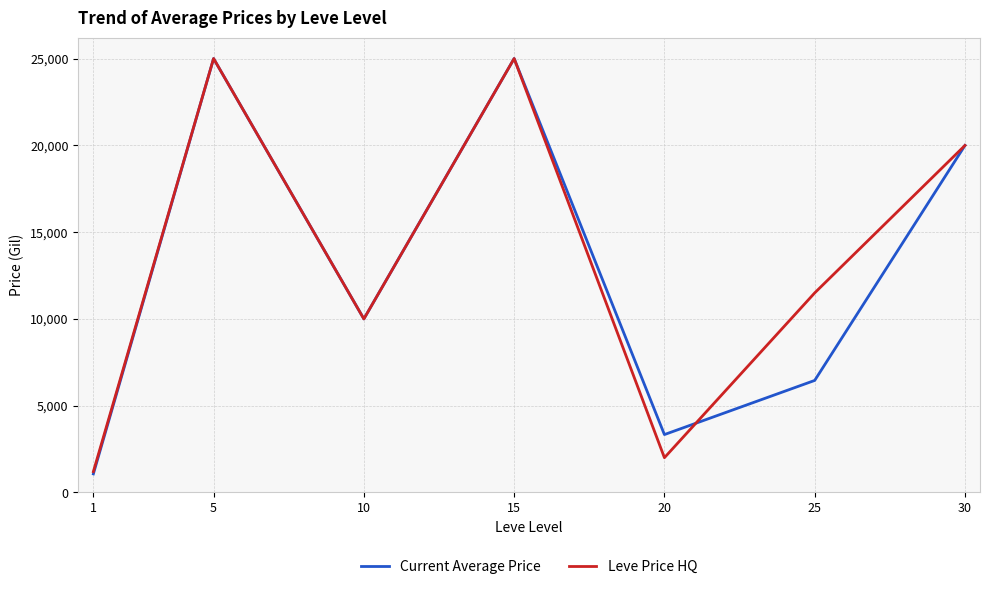

Rank the series by their average value, from highest to lowest.

Leve Price HQ, Current Average Price